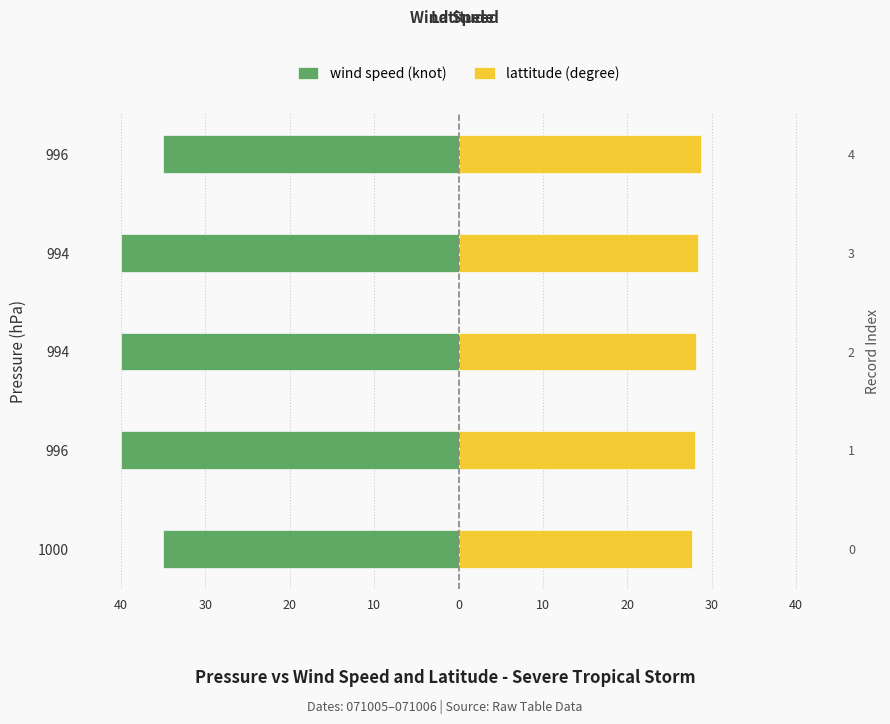

What is the average value of the wind speed (knot) series?

-38.0